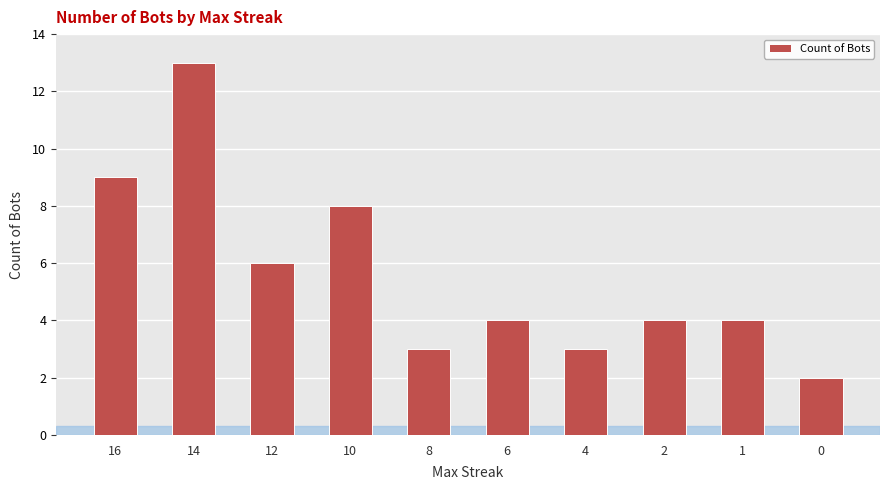

The chart shows a value of 3 at 8. True or false?

True